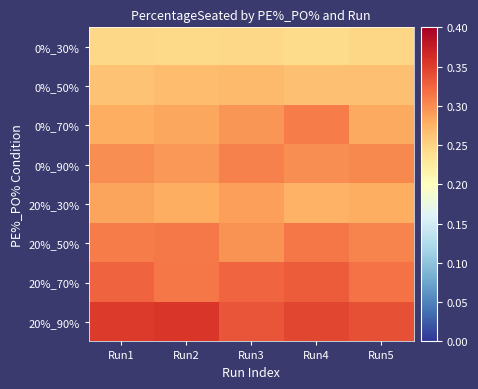

How many distinct data groups are displayed?

8